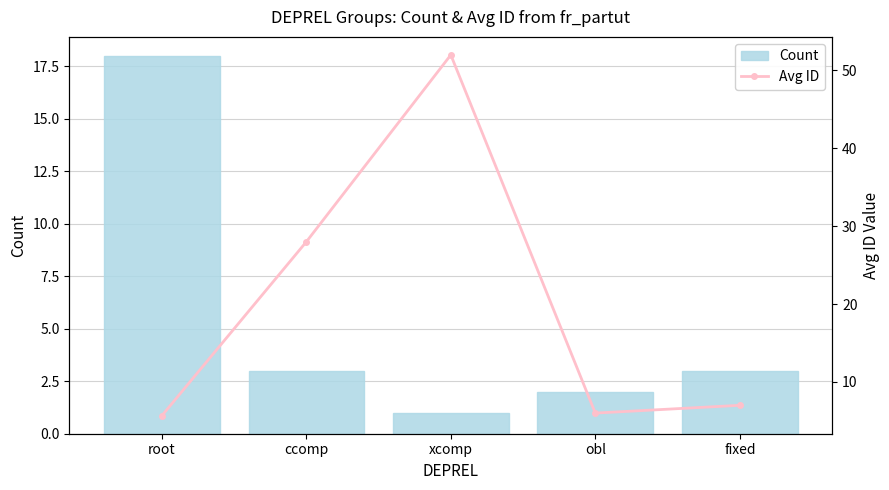

True or false: Count has a value of 0.5 at xcomp.

False